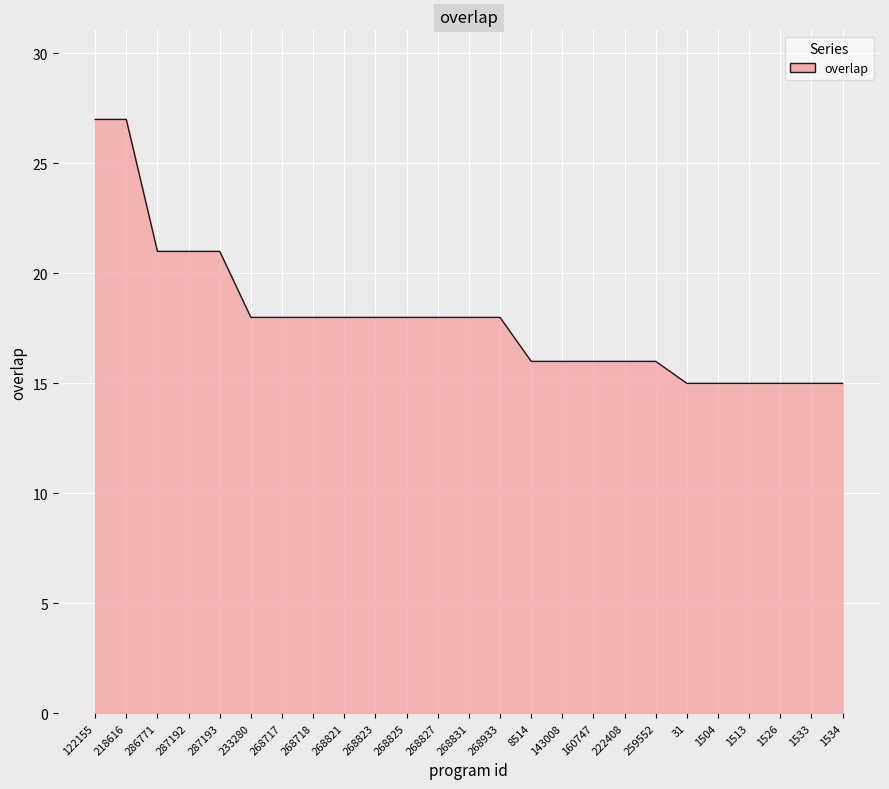

What position from the left is 222408?

18